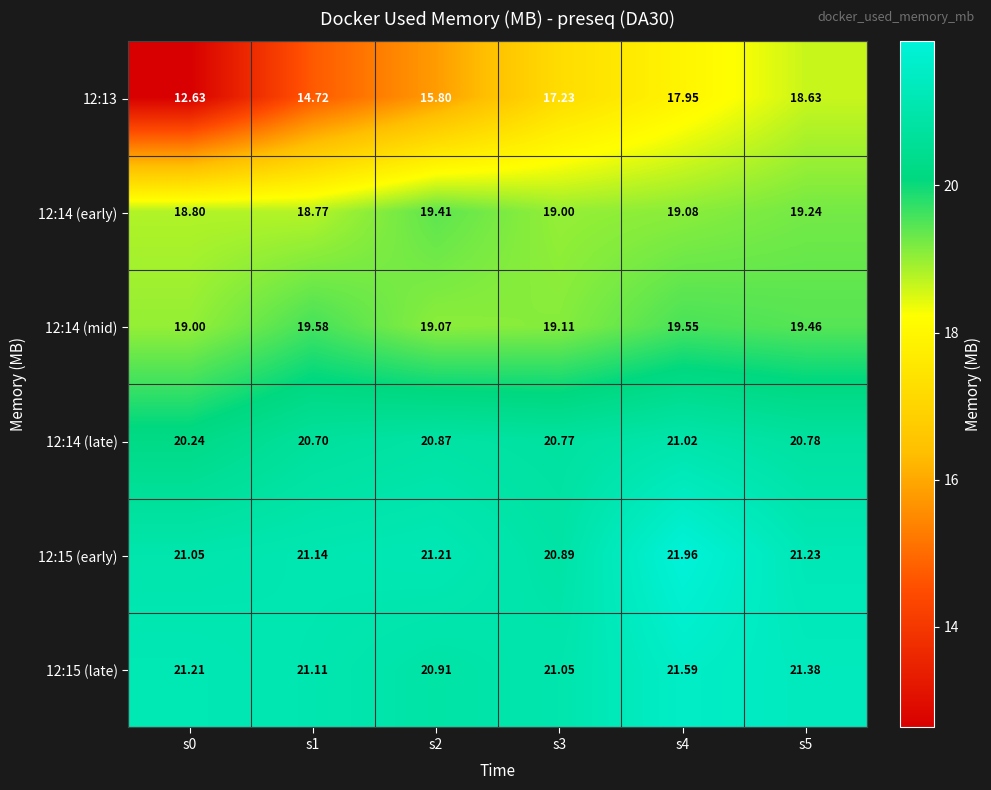

Is the value of 12:13 at s5 greater than the value of 12:15 (early) at s4?

No